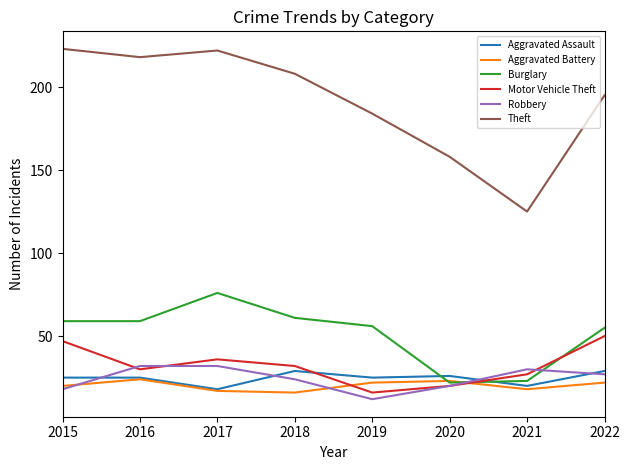

Which category has the highest value in the Burglary series?

2017